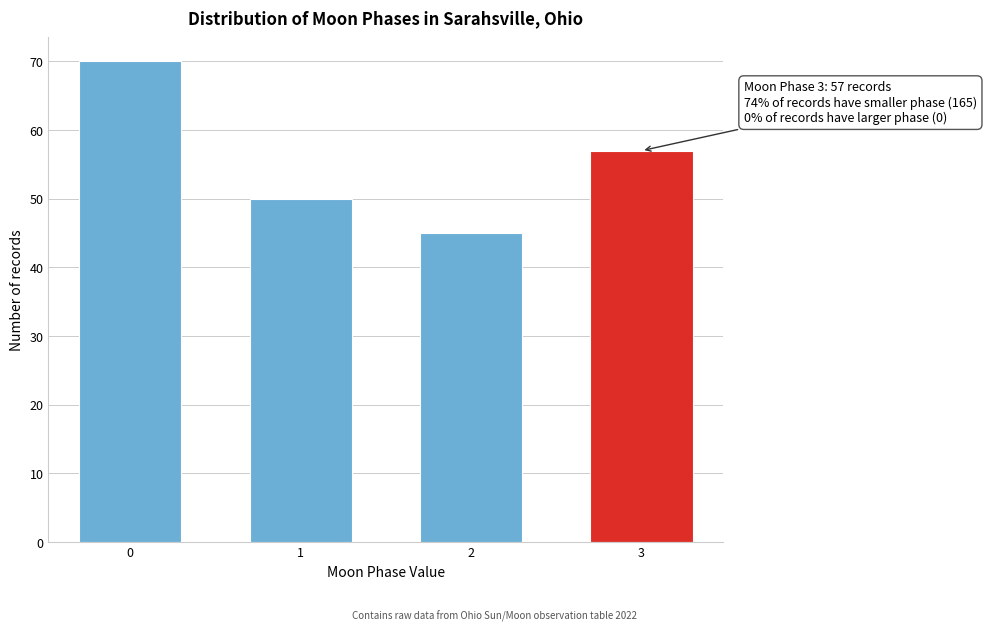

Reading left to right, list all the values displayed in this chart.

70	50	45	57